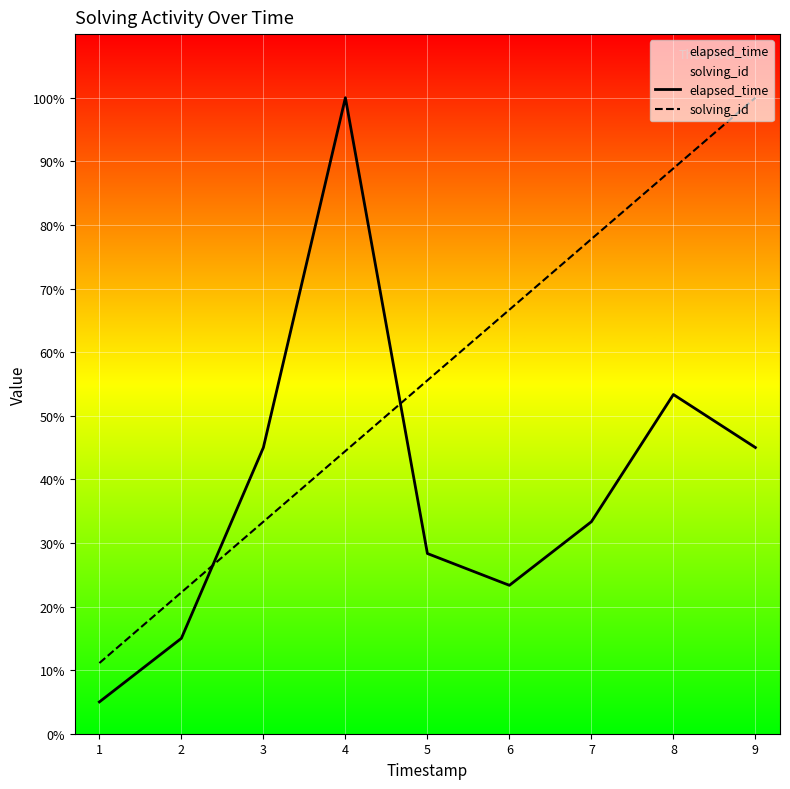

At which category is the sum across all series the highest?

9